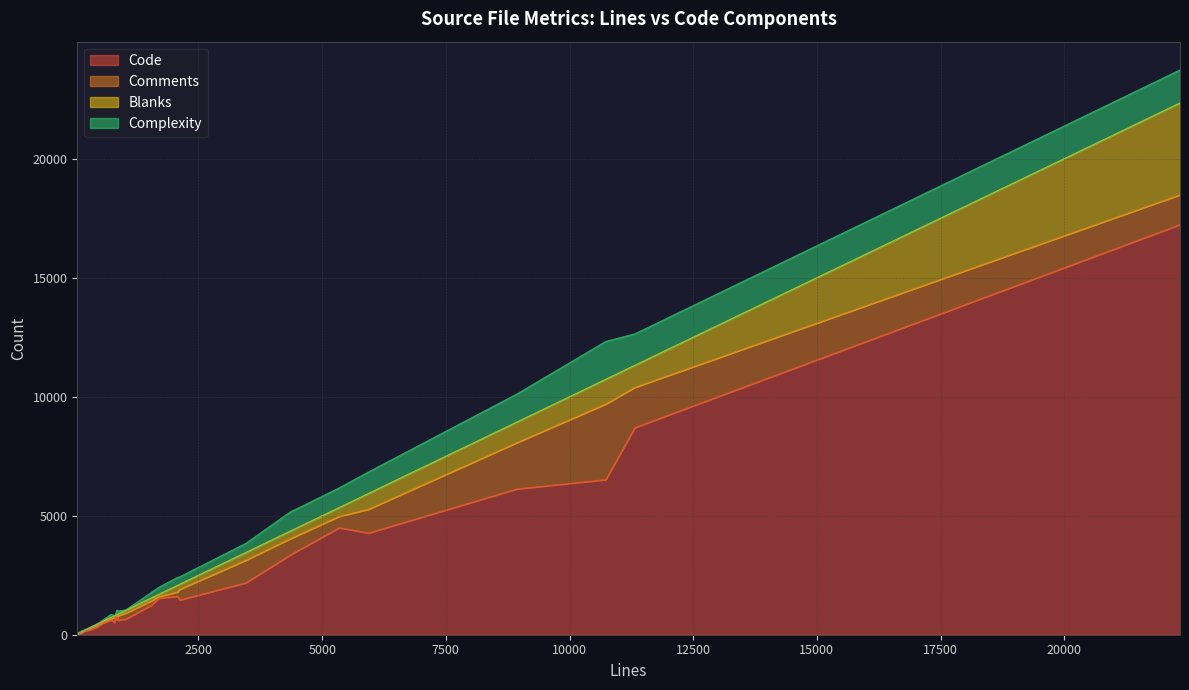

True or false: Blanks and Code intersect in this chart.

False